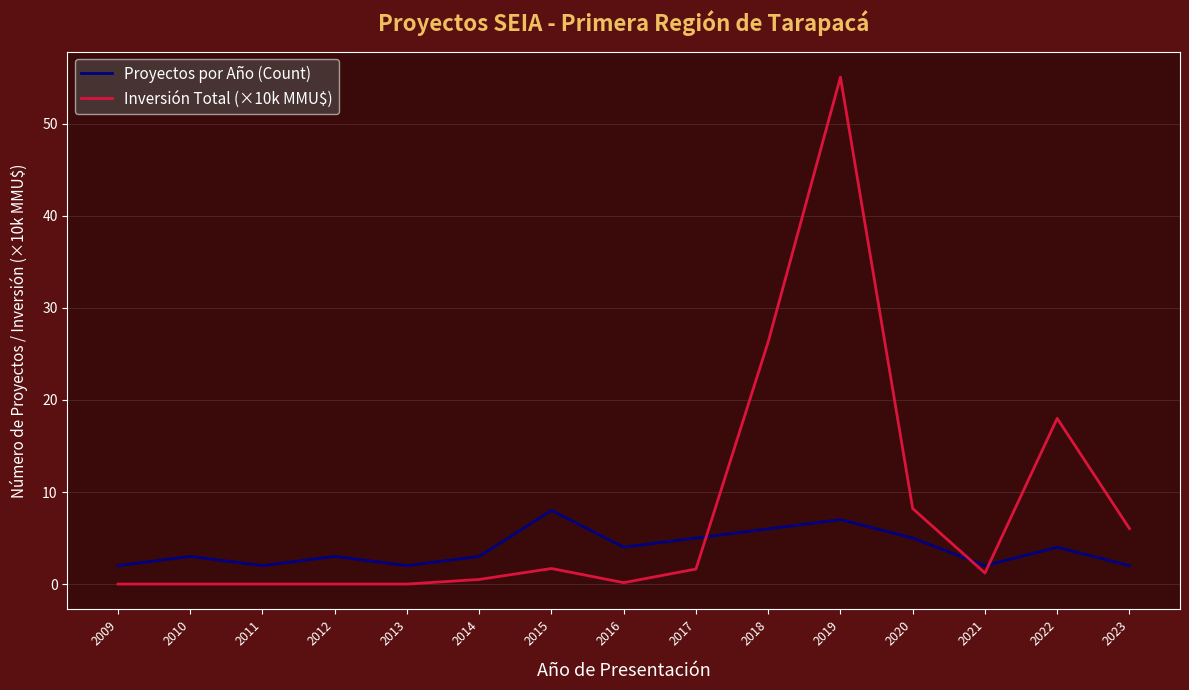

What is the spread (max minus min) of values at 2012?

3.0